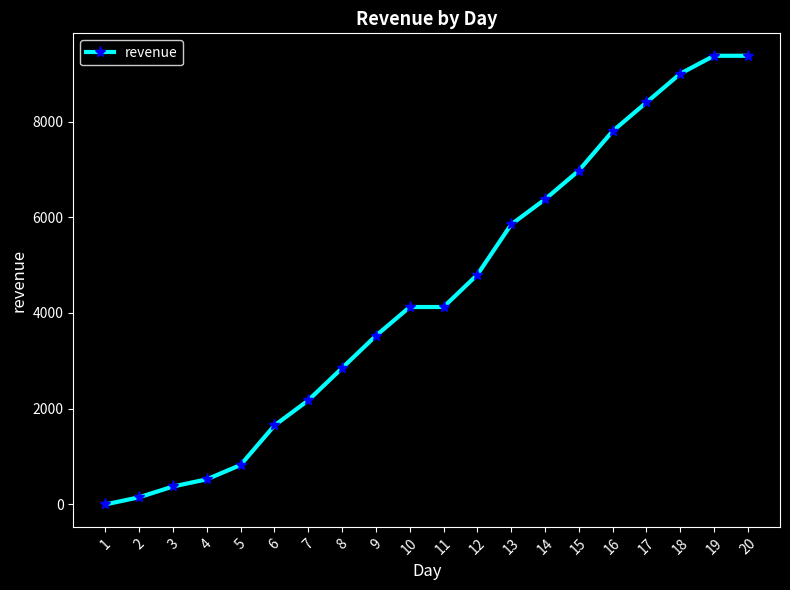

Reading left to right, list all the values displayed in this chart.

0	150	375	525	825	1650	2175	2850	3525	4125	4125	4800	5850	6375	6975	7800	8400	9000	9375	9375